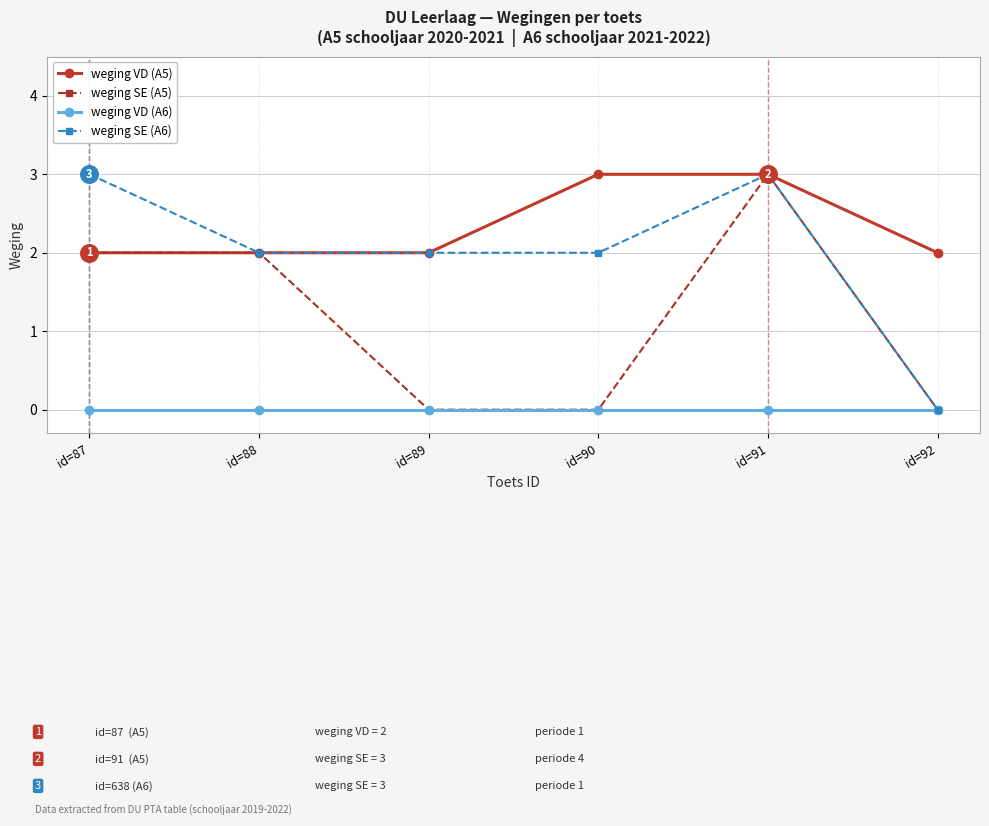

At which category is the sum across all series the highest?

id=91